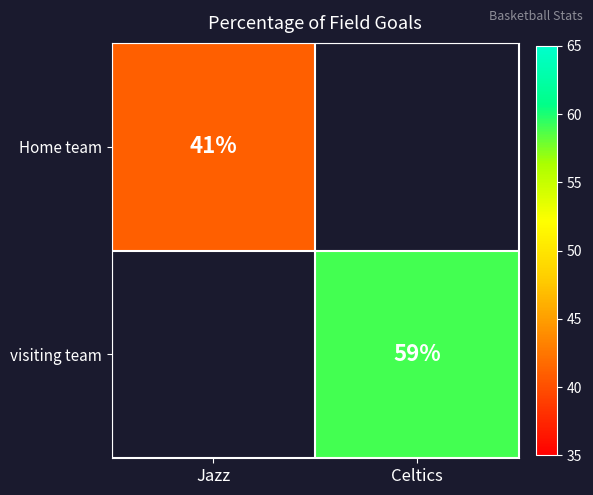

Is the value of visiting team at Celtics greater than the value of Home team at Jazz?

Yes